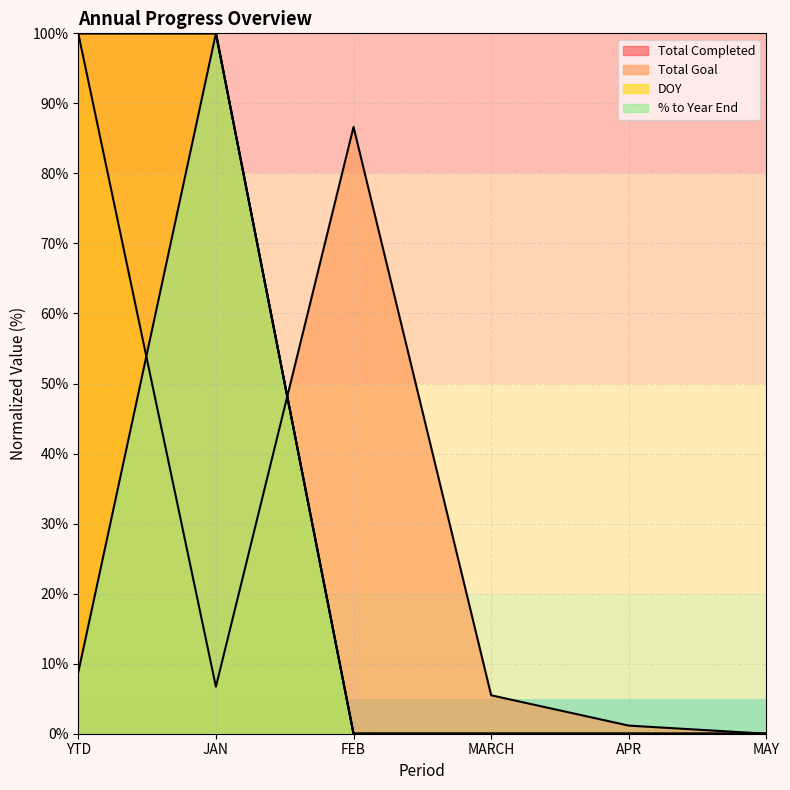

What is the spread (max minus min) of values at FEB?

86.6